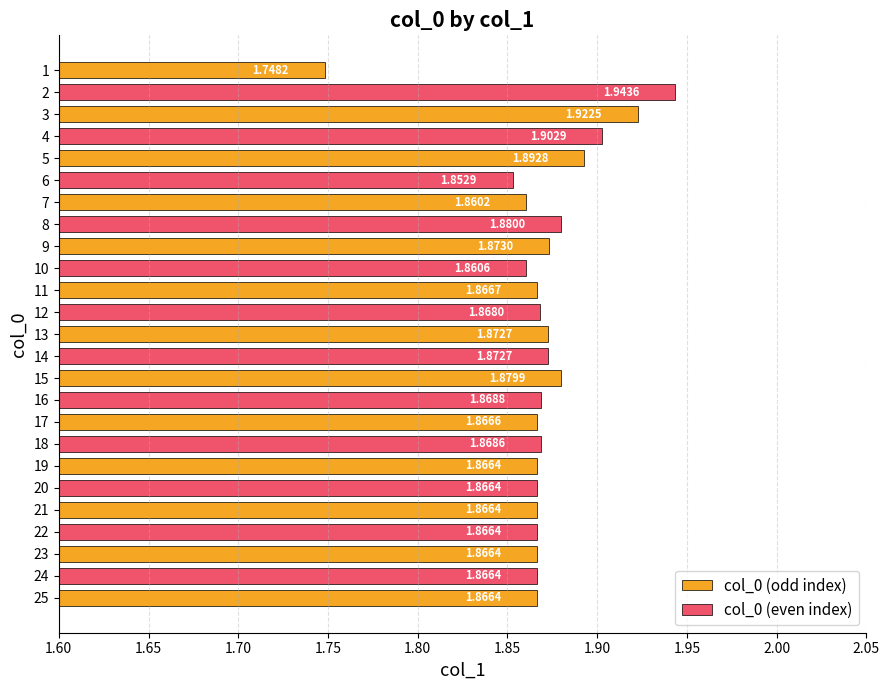

Reading left to right, transcribe all the data shown in this chart.

1=1.7	2=1.9	3=1.9	4=1.9	5=1.9	6=1.9	7=1.9	8=1.9	9=1.9	10=1.9	11=1.9	12=1.9	13=1.9	14=1.9	15=1.9	16=1.9	17=1.9	18=1.9	19=1.9	20=1.9	21=1.9	22=1.9	23=1.9	24=1.9	25=1.9